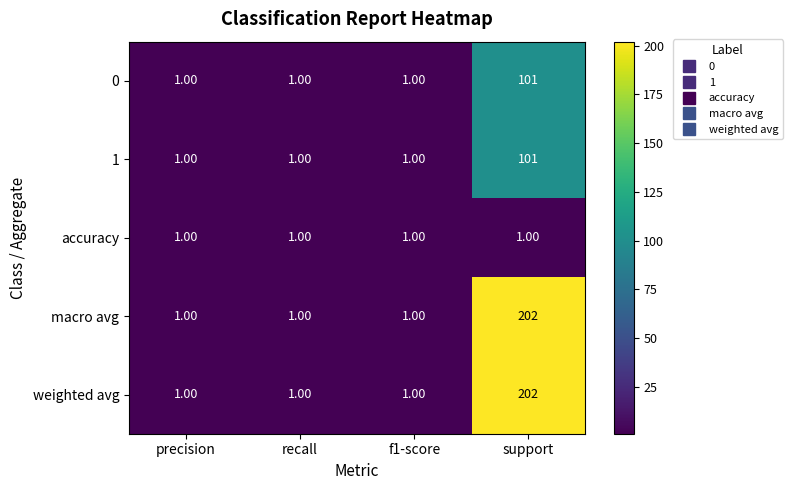

Which label corresponds to the largest value in the chart?

support